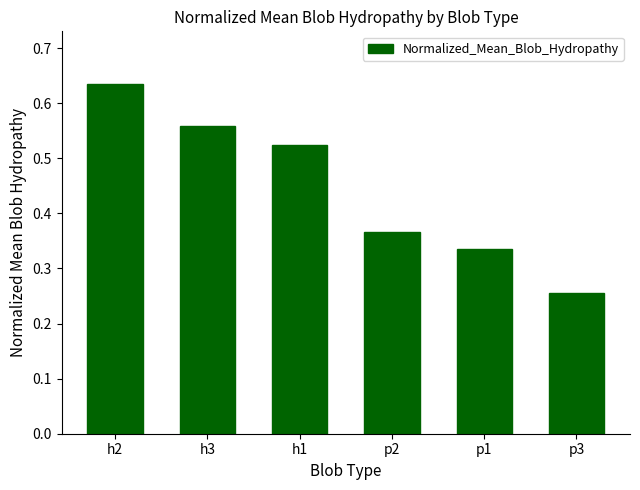

Which label corresponds to the largest value in the chart?

h2